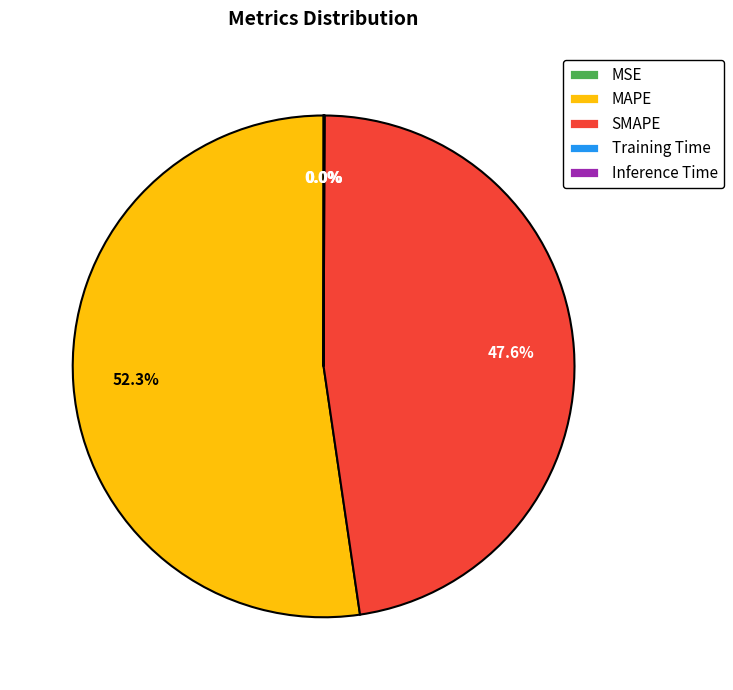

To the nearest percent, what percentage of the pie is SMAPE?

48%